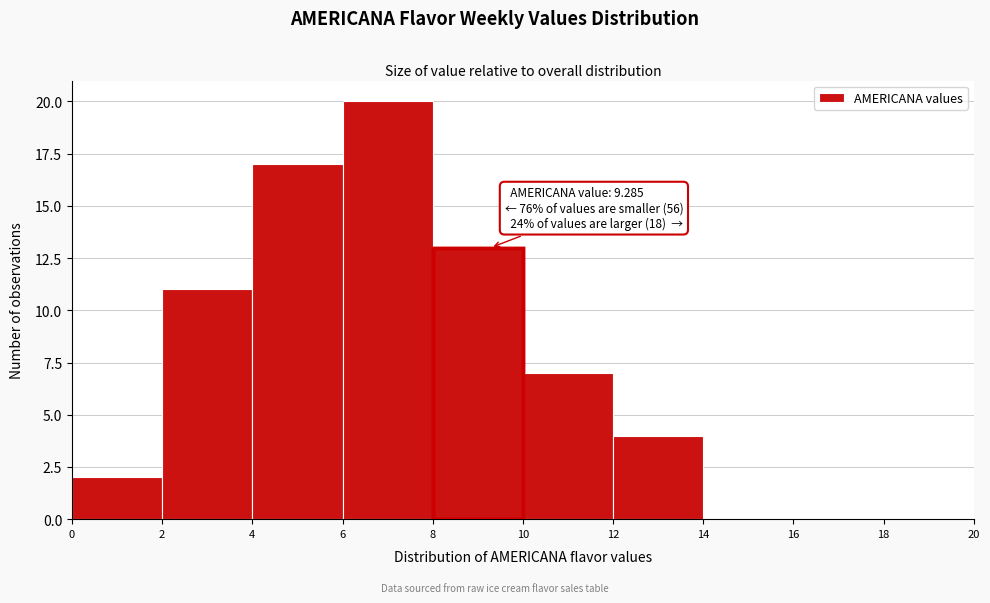

Which range on the x-axis has the tallest bar?

6 to 8